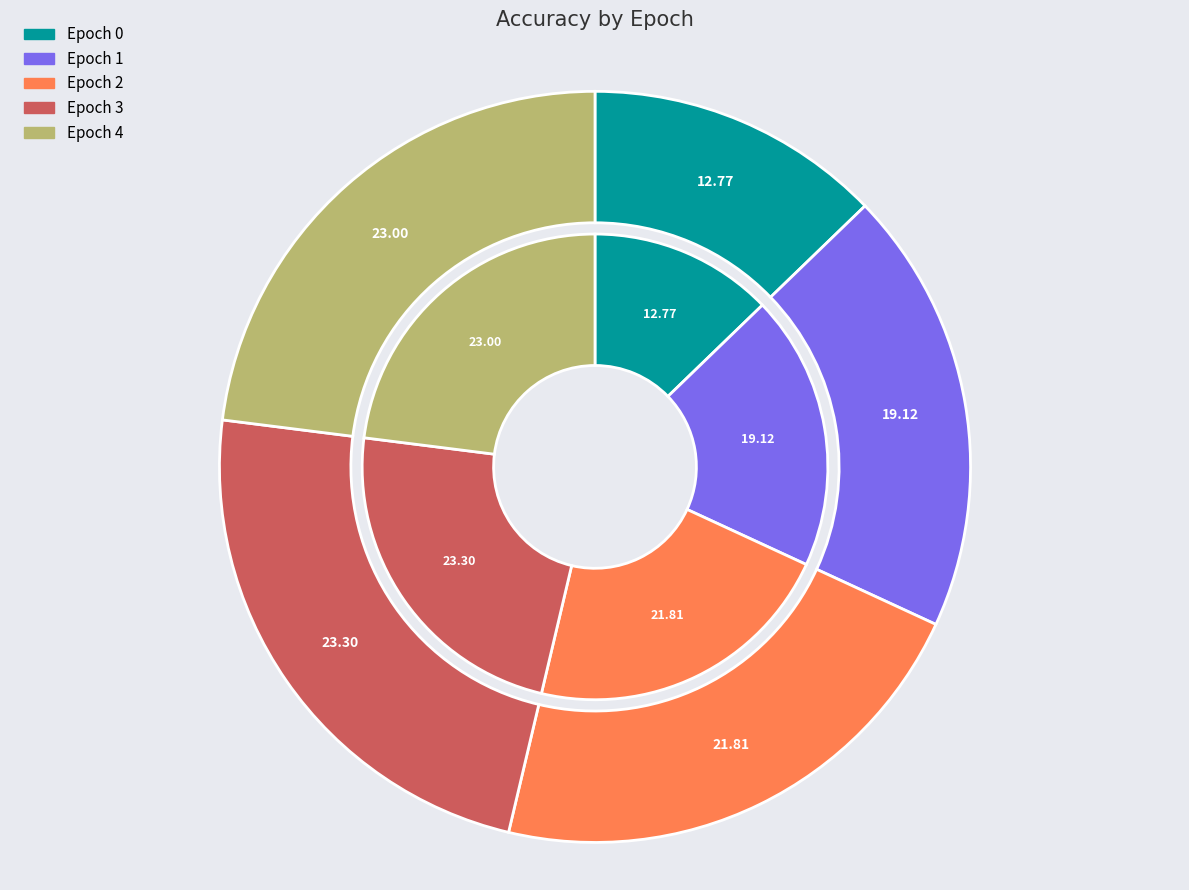

Rank the categories by value from lowest to highest.

0, 1, 2, 4, 3